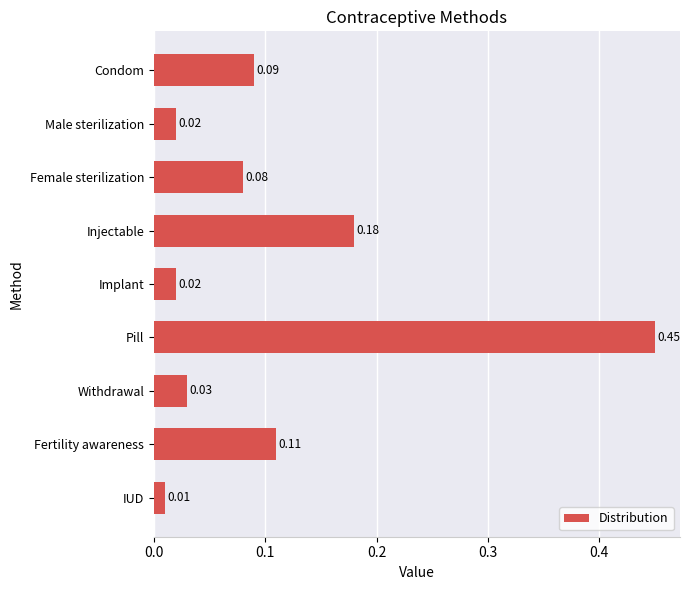

Which category has the lowest value across all series?

IUD